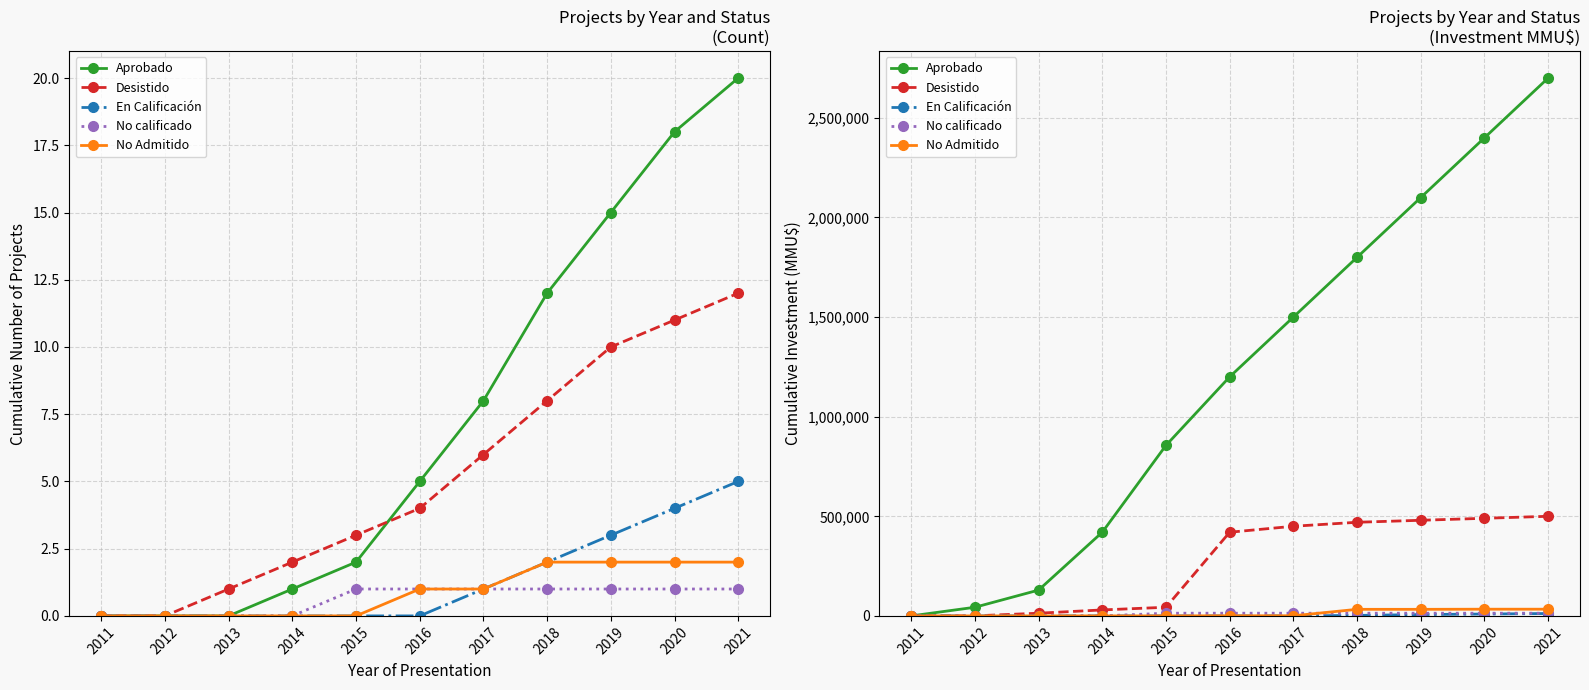

What is the difference between the Aprobado values at 2017 and 2021?

1200000